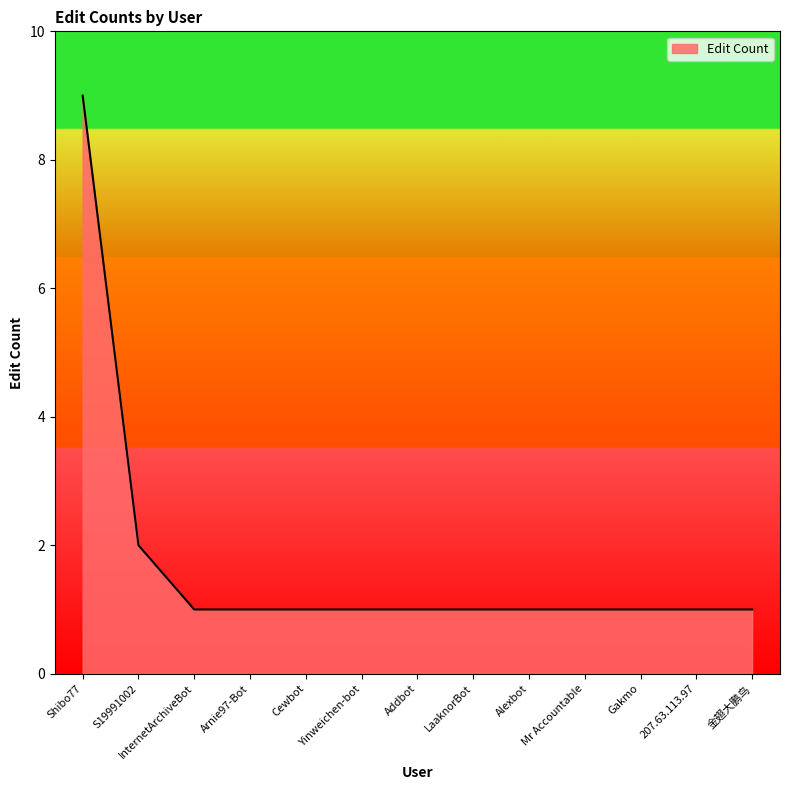

What is the ratio of the value at Gakmo to the value at Mr Accountable?

1.0